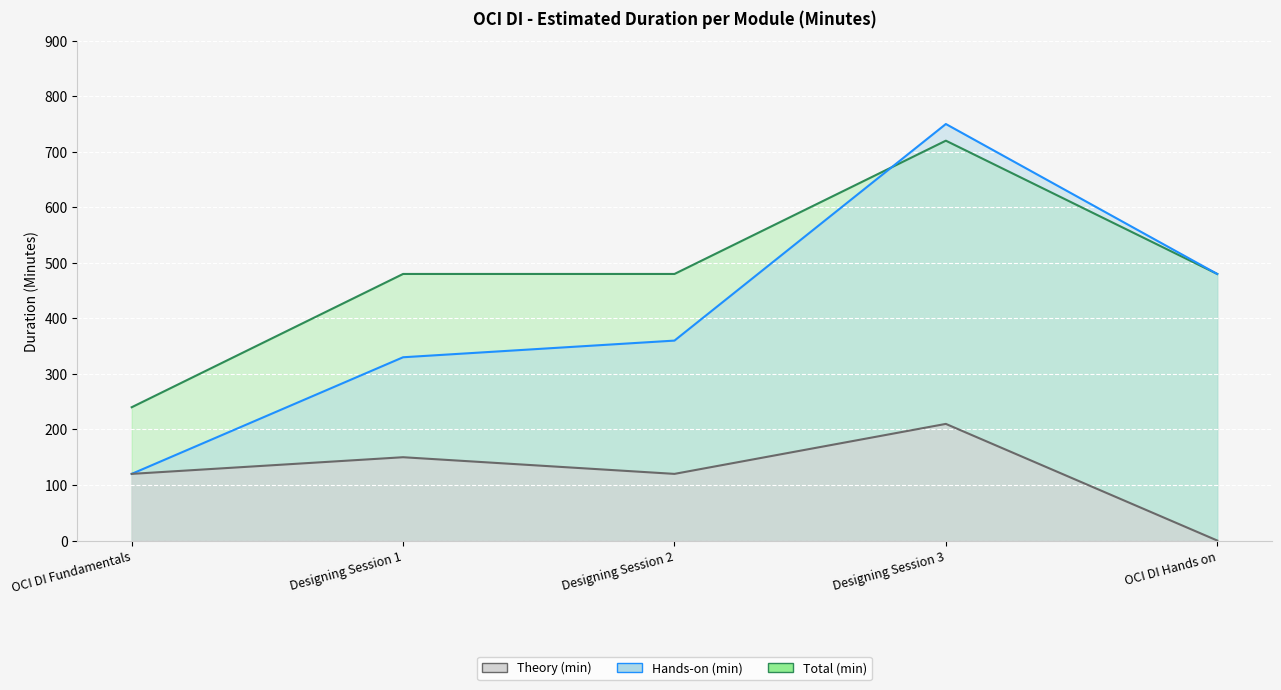

True or false: Total (min) has more than 0 points higher than both neighbors.

True